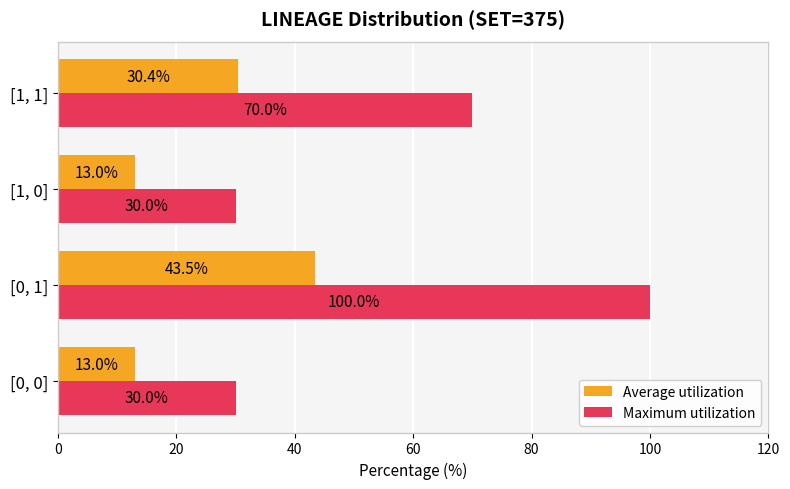

What is the highest value of the Maximum utilization series?

100.0